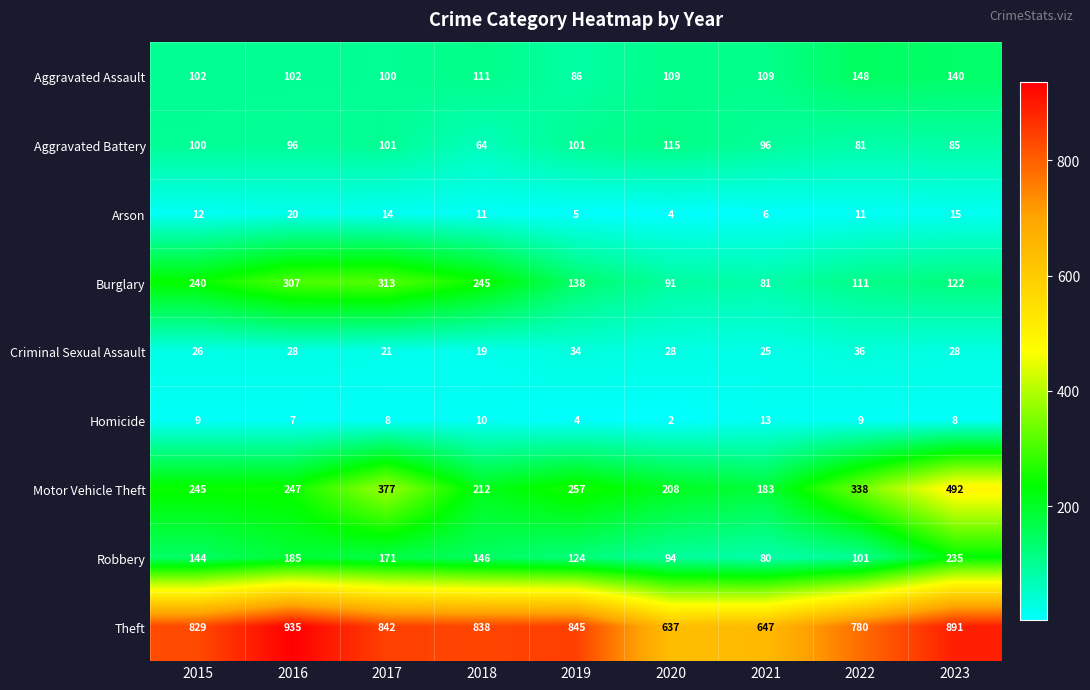

Between 2021 and 2023, which series saw the biggest shift?

Motor Vehicle Theft